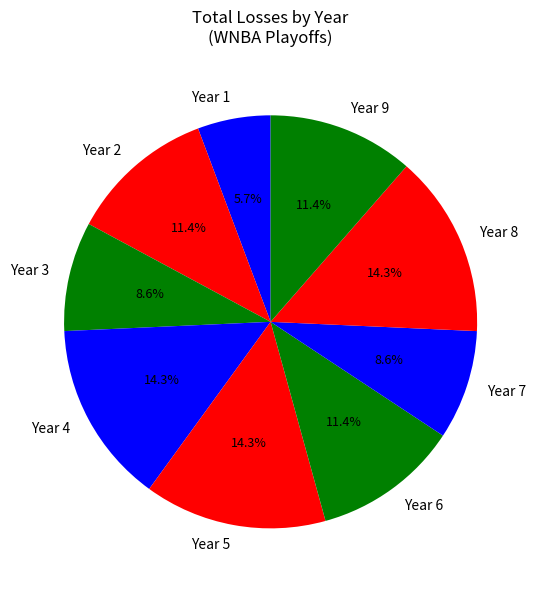

Is there a majority slice in this chart?

No